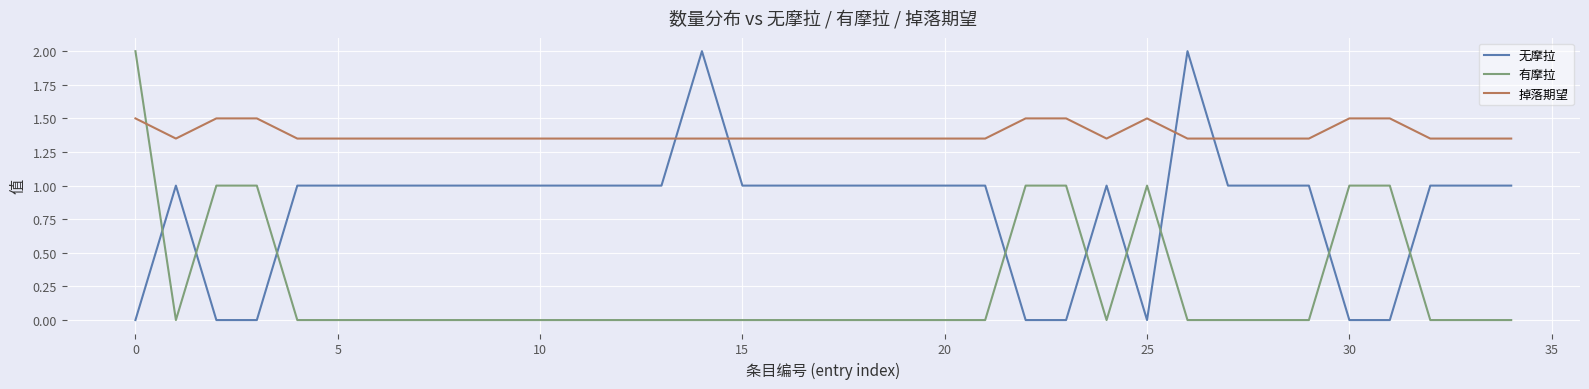

What is the difference between the maximum and minimum values in the 无摩拉 series?

2.0